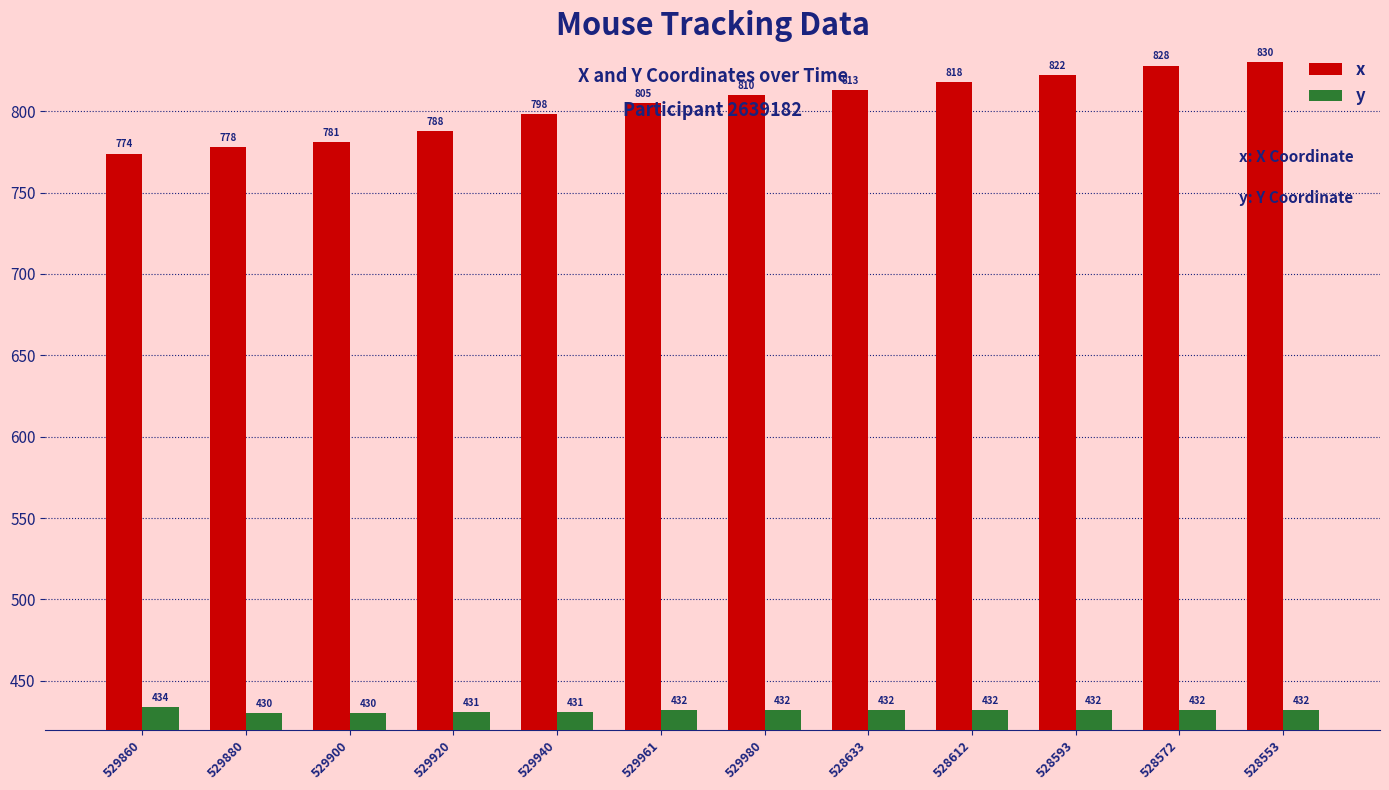

Reading left to right, extract all data points from this chart.

x: 529860=774	529880=778	529900=781	529920=788	529940=798	529961=805	529980=810	528633=813	528612=818	528593=822	528572=828	528553=830
y: 529860=434	529880=430	529900=430	529920=431	529940=431	529961=432	529980=432	528633=432	528612=432	528593=432	528572=432	528553=432